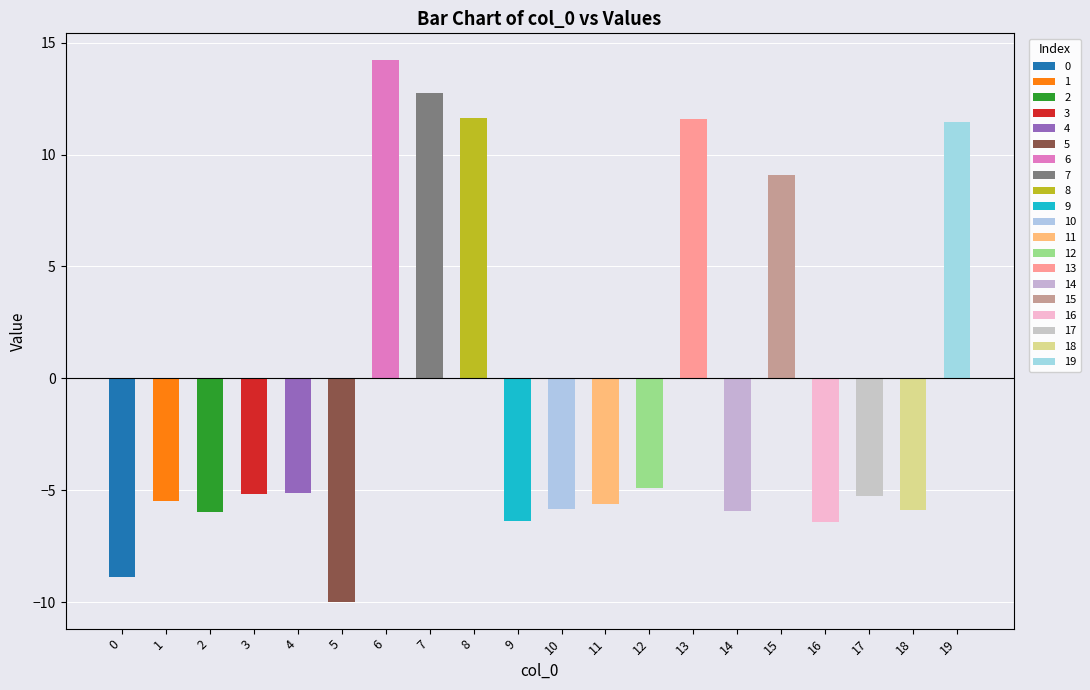

Reading left to right, extract all data points from this chart.

-8.9	-5.5	-6.0	-5.2	-5.1	-10.0	14.2	12.7	11.6	-6.4	-5.8	-5.6	-4.9	11.6	-5.9	9.1	-6.4	-5.2	-5.9	11.5